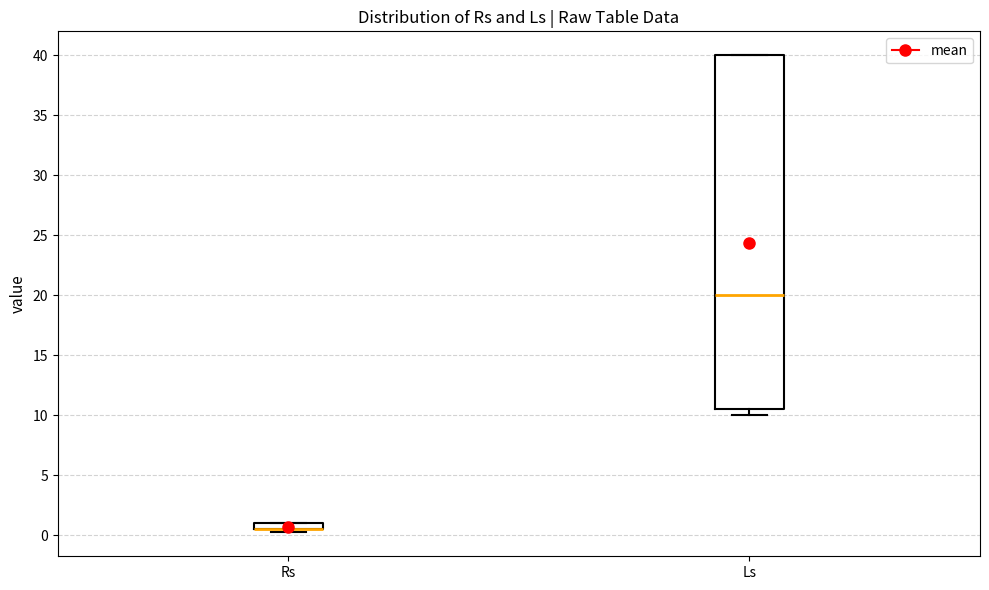

Where is the lower edge of the box for Ls on the y-axis? The values are not printed on the chart, so give them approximately, as read against the axis.

10.5